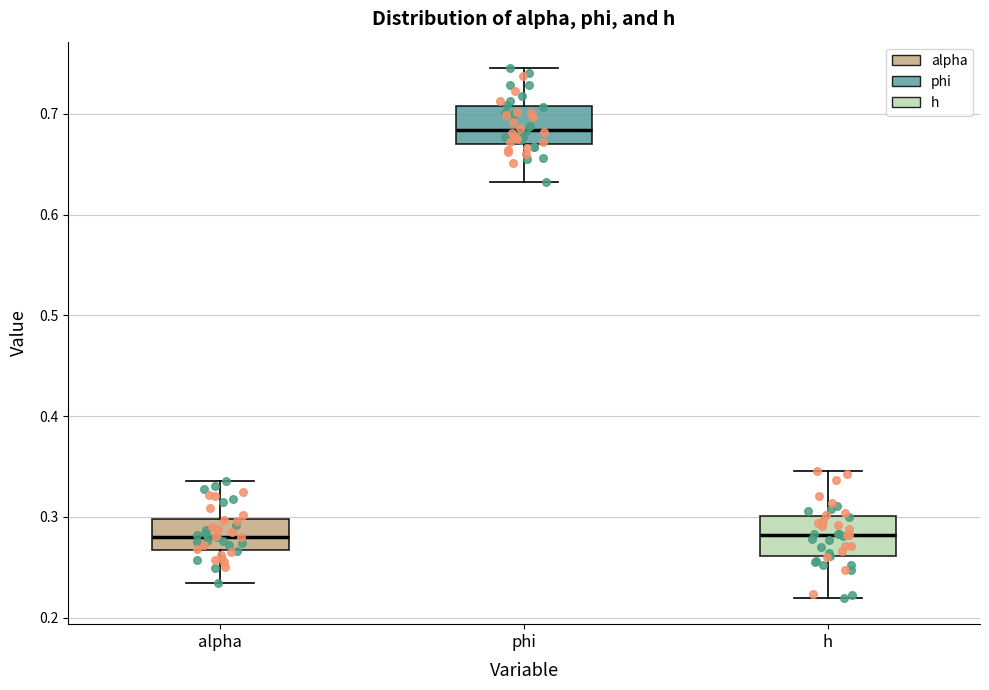

Reading left to right, transcribe this box plot: for each box, give where its median line is, the range the box spans, and where its two whiskers end, as read against the y-axis. The values are not printed on the chart, so give them approximately, as read against the axis.

alpha: median 0.28, box 0.27 to 0.30, whiskers 0.23 to 0.34
phi: median 0.68, box 0.67 to 0.71, whiskers 0.63 to 0.75
h: median 0.28, box 0.26 to 0.30, whiskers 0.22 to 0.35